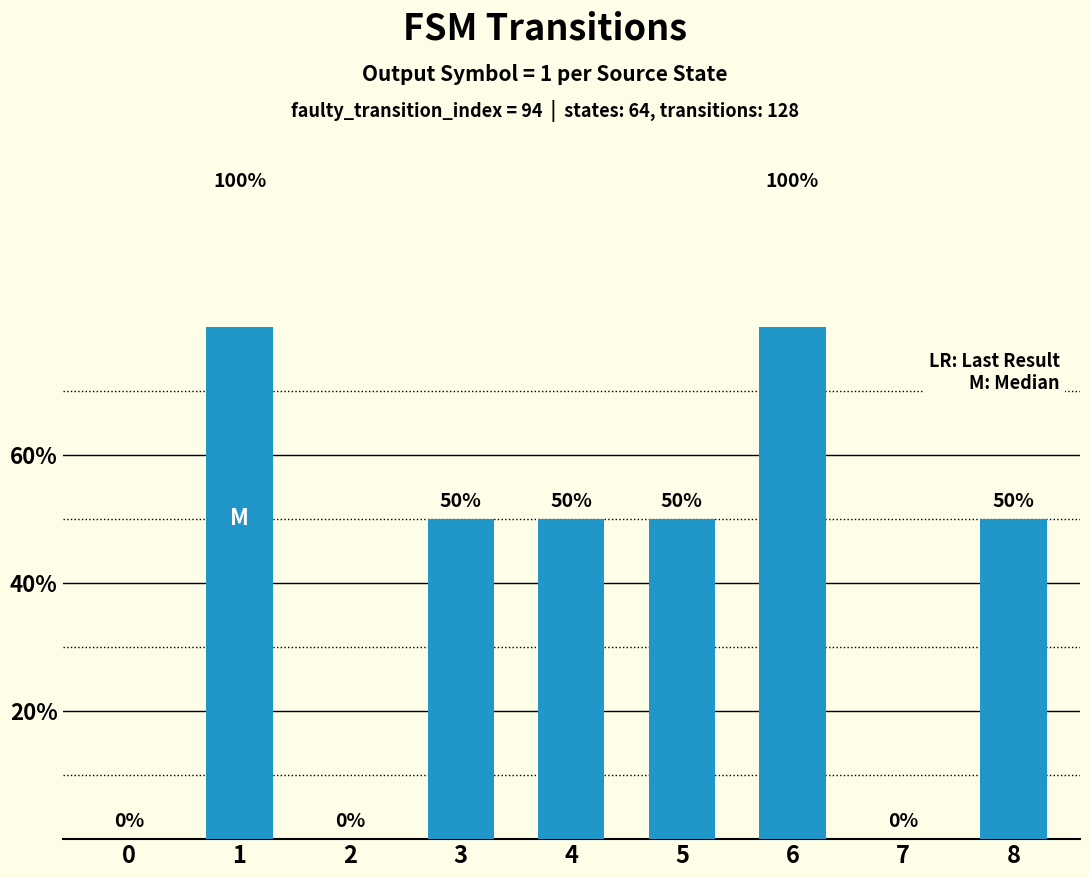

The chart shows a value of 50 at 5. True or false?

True